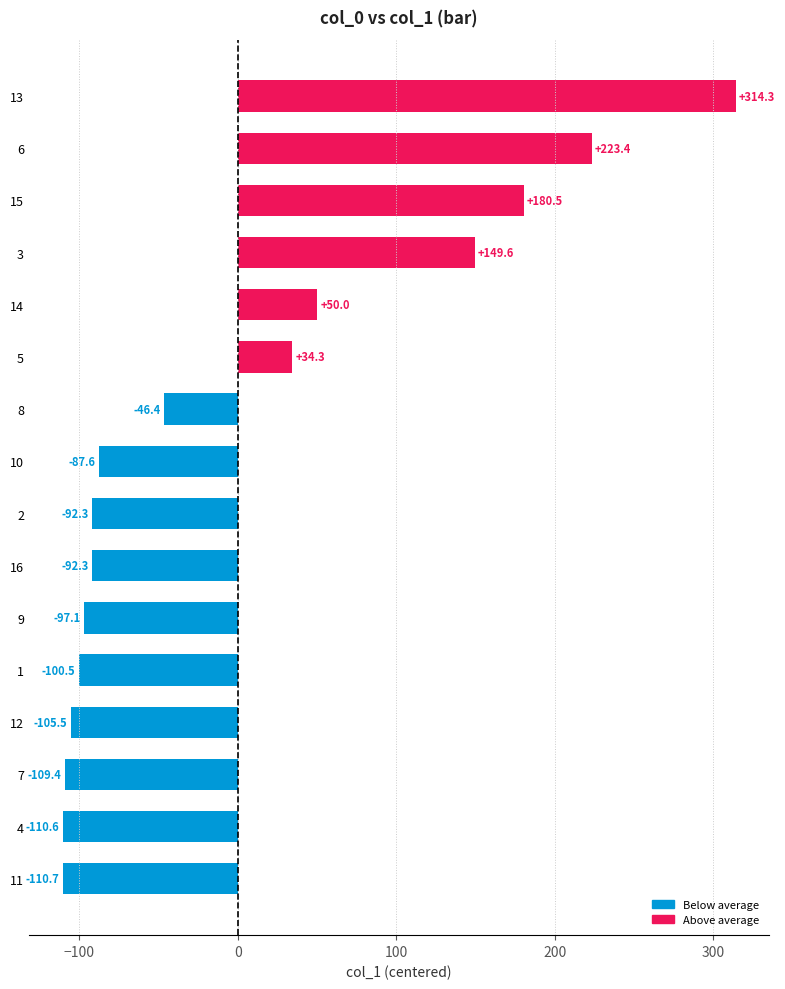

What is the sum of the values at 12 and 7?

-214.9